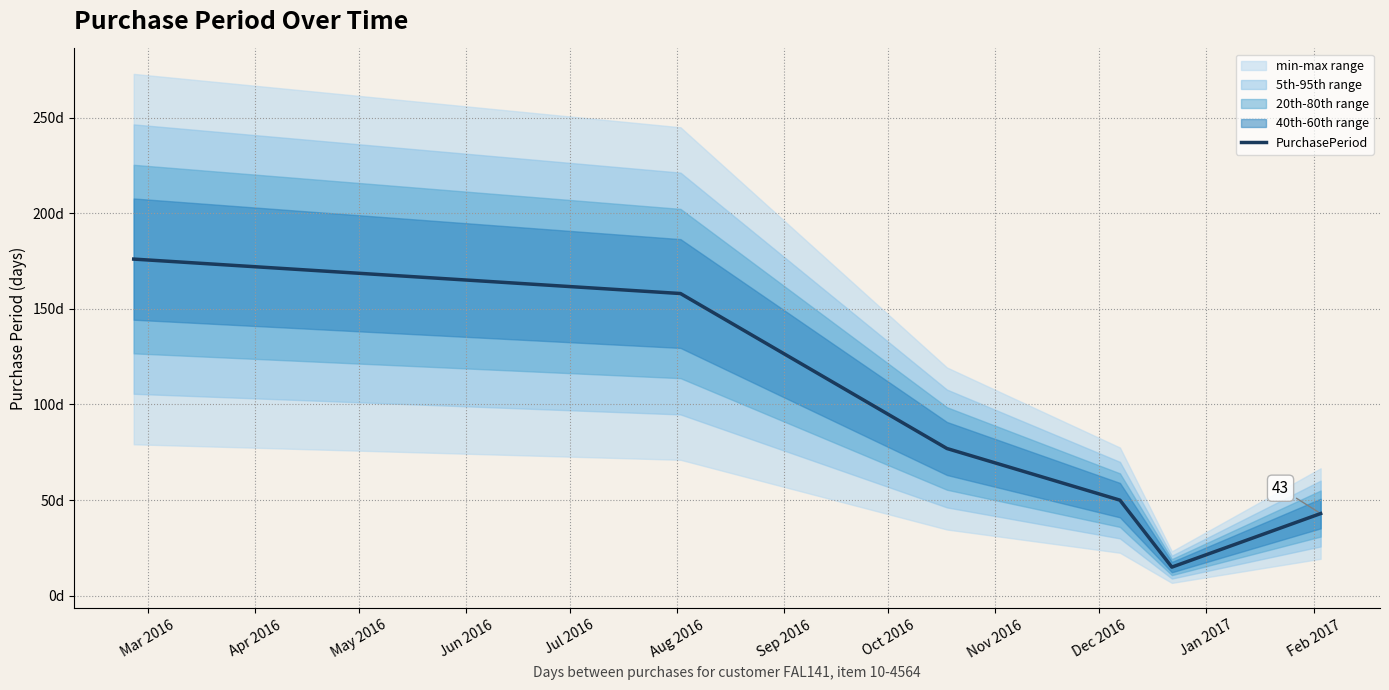

Approximately how many times larger is the value at Aug 2016 compared to Jun 2016?

0.9